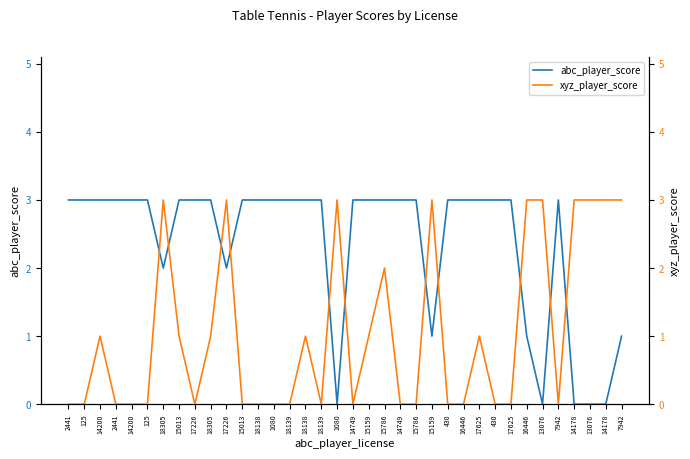

What is the label of the 27th point from the right?

18305